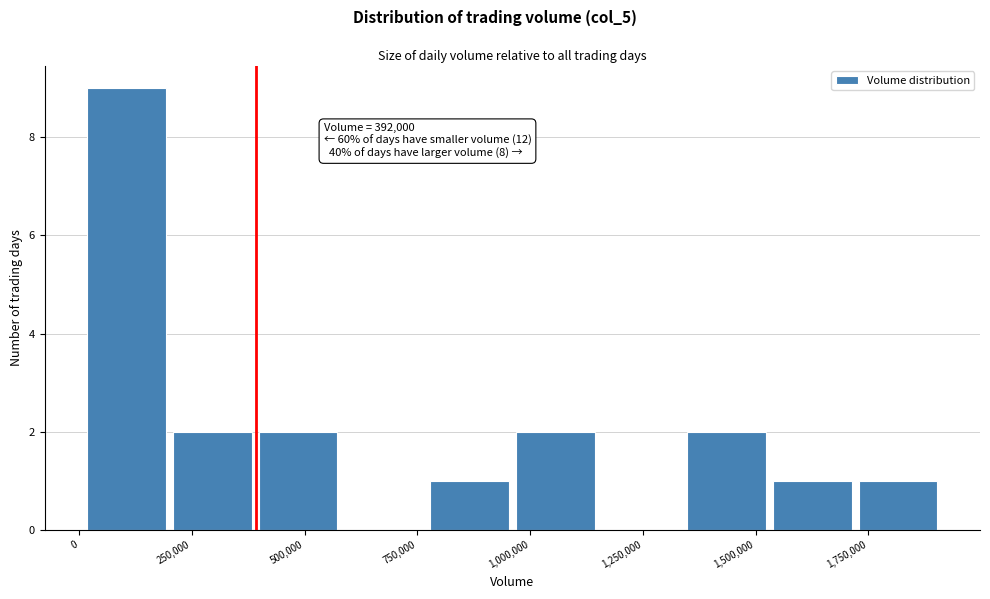

Around what value on the x-axis is the tallest bar? Give the approximate position of its centre, as read against the axis.

100000